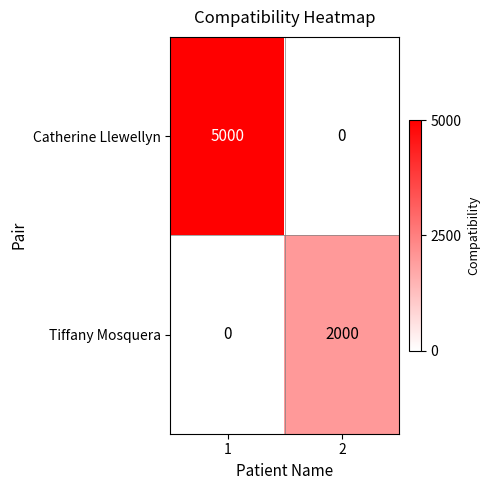

True or false: Catherine Llewellyn has a value of 5000 at 1.

True